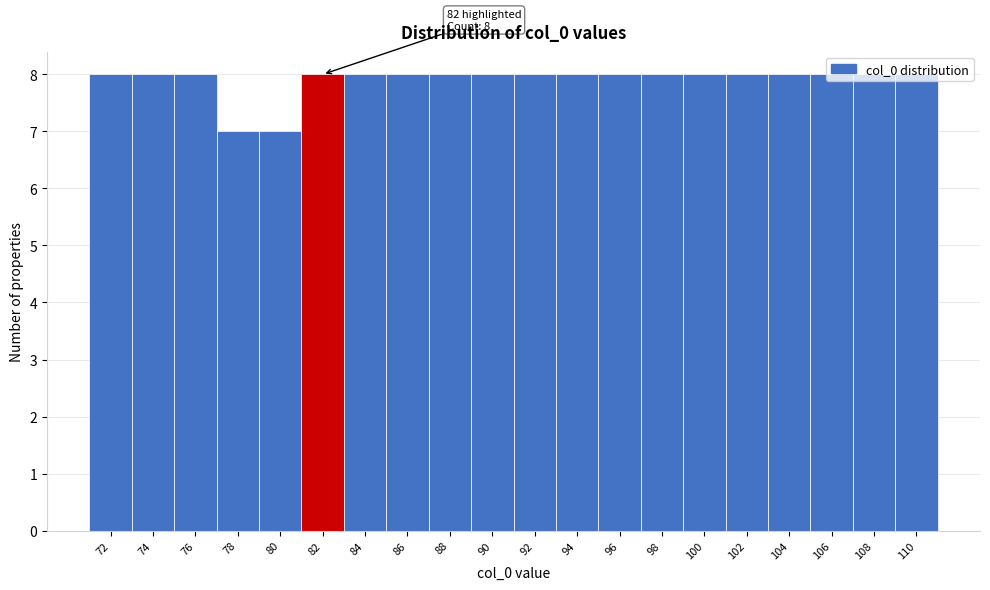

What is the sum of the values at 72 and 104?

16